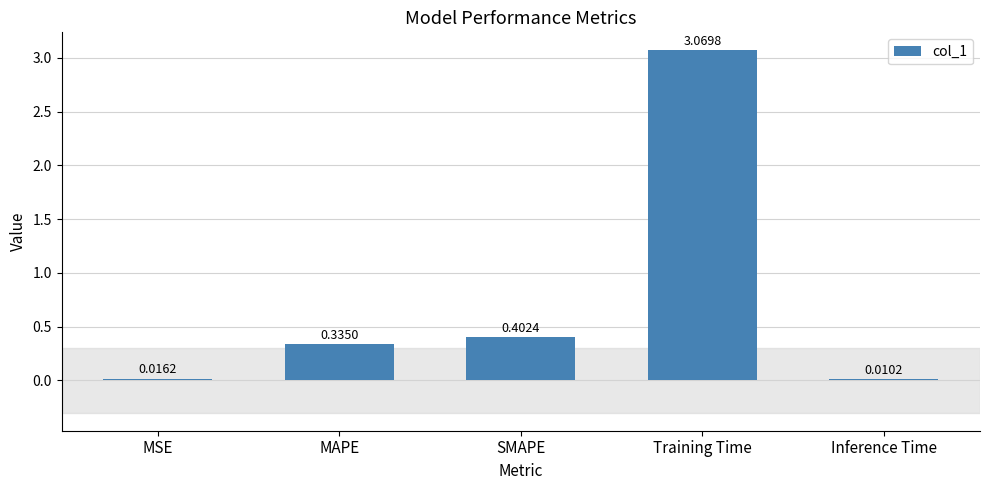

Which label corresponds to the largest value in the chart?

Training Time